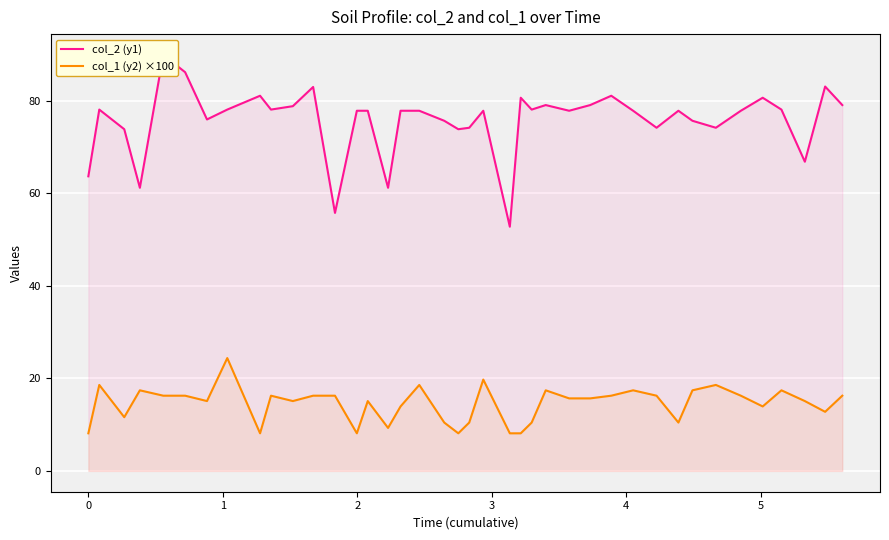

What is the maximum value for col_1 (y2) ×100?

24.4